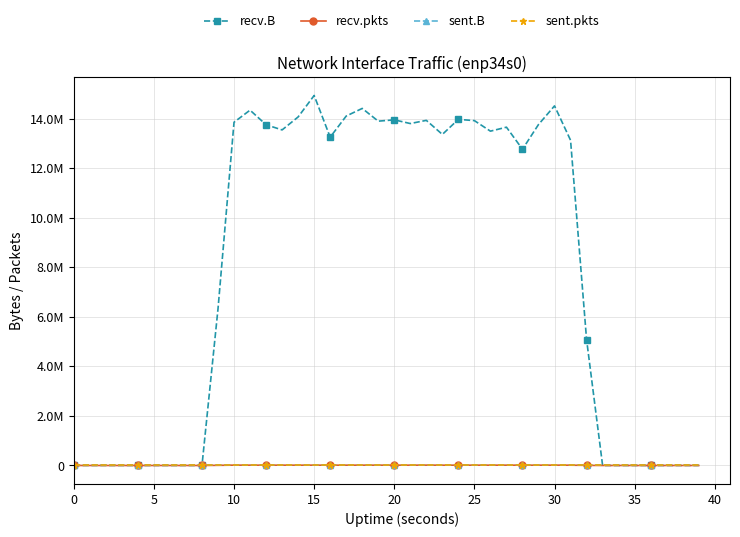

Is this an area chart (filled region under the line)?

No